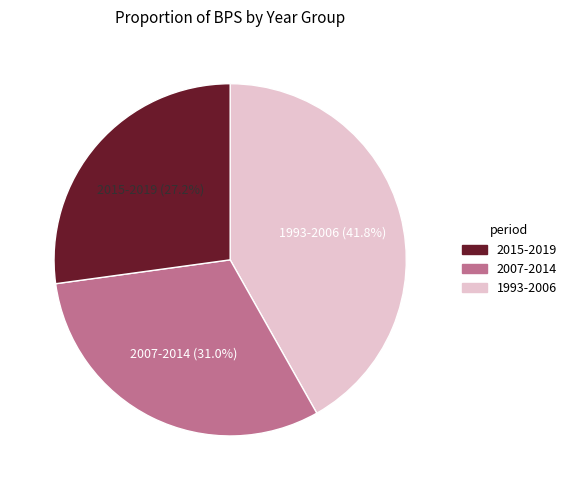

Is there a majority slice in this chart?

No